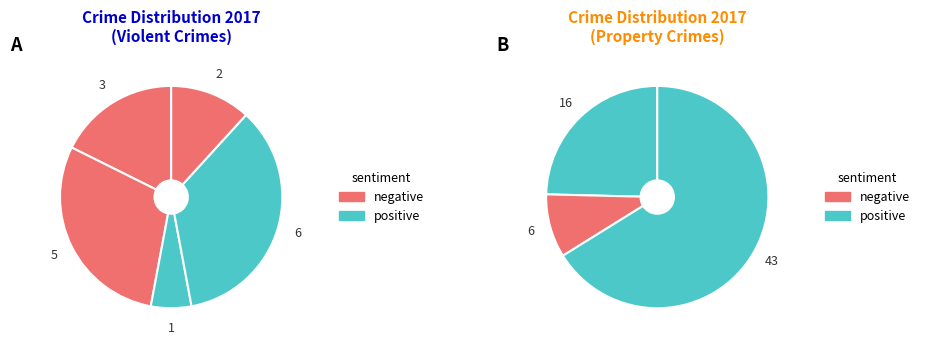

How many segments does this pie chart have?

8